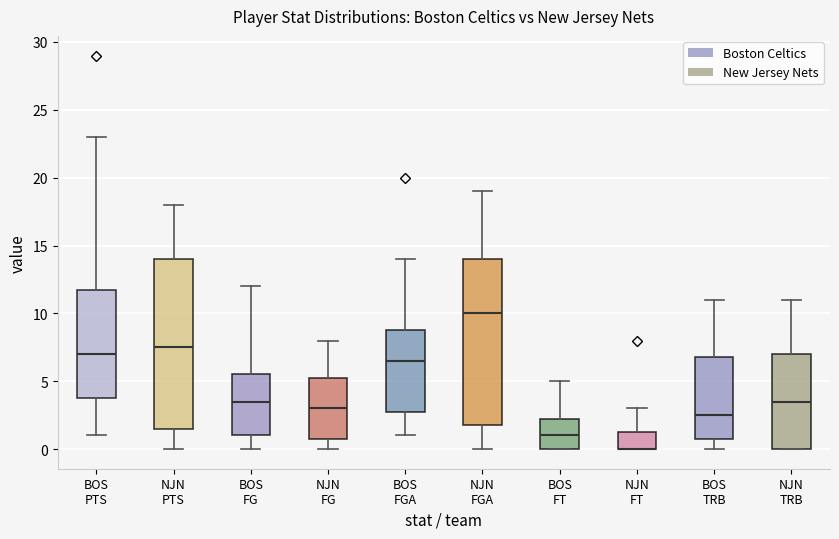

Reading left to right, transcribe this box plot: for each box, give where its median line is, the range the box spans, and where its two whiskers end, as read against the y-axis. The values are not printed on the chart, so give them approximately, as read against the axis.

BOS PTS: median 7.0, box 4.0 to 12.0, whiskers 1.0 to 23.0
NJN PTS: median 7.5, box 1.5 to 14.0, whiskers 0.0 to 18.0
BOS FG: median 3.5, box 1.0 to 5.5, whiskers 0.0 to 12.0
NJN FG: median 3.0, box 1.0 to 5.5, whiskers 0.0 to 8.0
BOS FGA: median 6.5, box 3.0 to 9.0, whiskers 1.0 to 14.0
NJN FGA: median 10.0, box 2.0 to 14.0, whiskers 0.0 to 19.0
BOS FT: median 1.0, box 0.0 to 2.5, whiskers 0.0 to 5.0
NJN FT: median 0.0 (drawn on the box's lower edge), box 0.0 to 1.5, whiskers 0.0 to 3.0
BOS TRB: median 2.5, box 1.0 to 7.0, whiskers 0.0 to 11.0
NJN TRB: median 3.5, box 0.0 to 7.0, whiskers 0.0 to 11.0